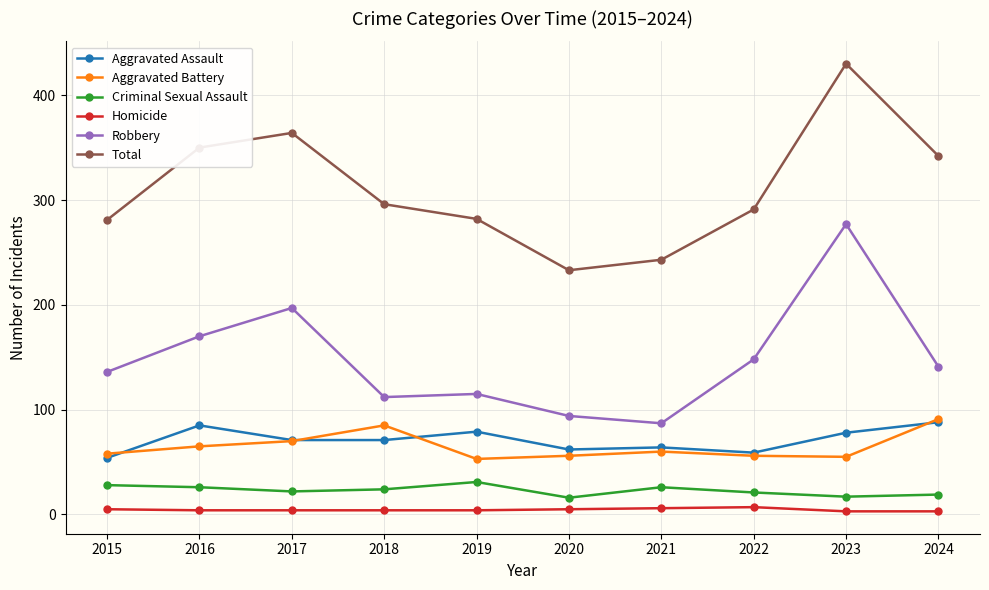

At which category does Total reach its first local peak?

2017